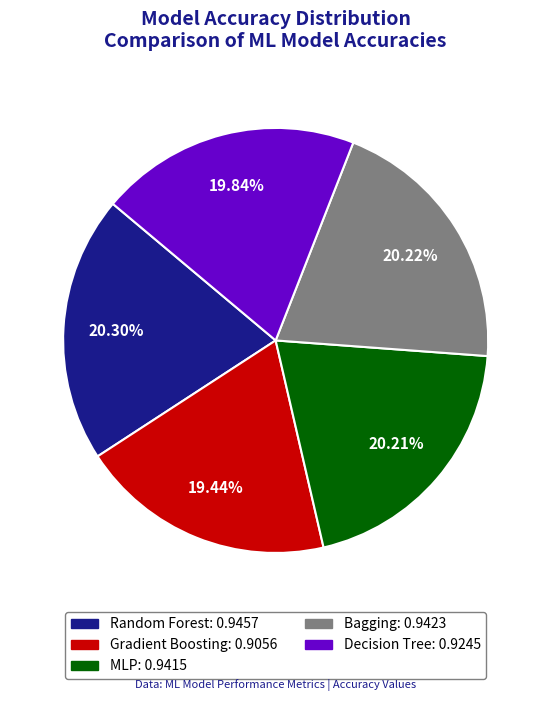

Do Random Forest and MLP together represent more than half of the pie?

No